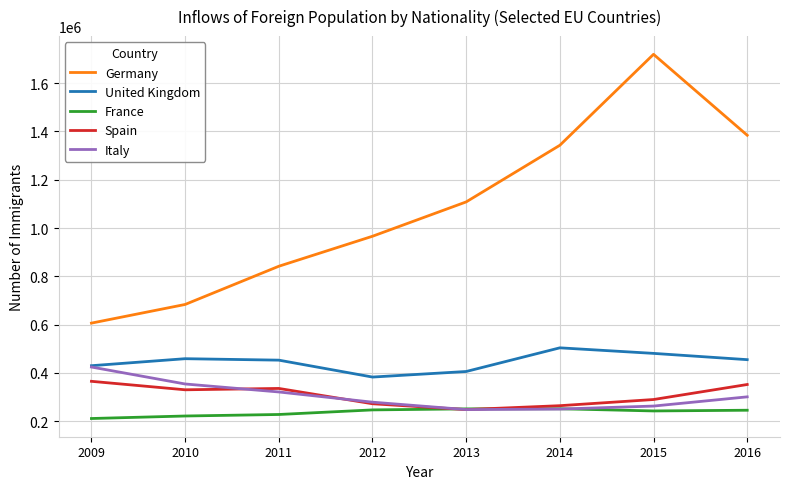

What is the sum of the Germany values at 2011 and 2010?

1525224